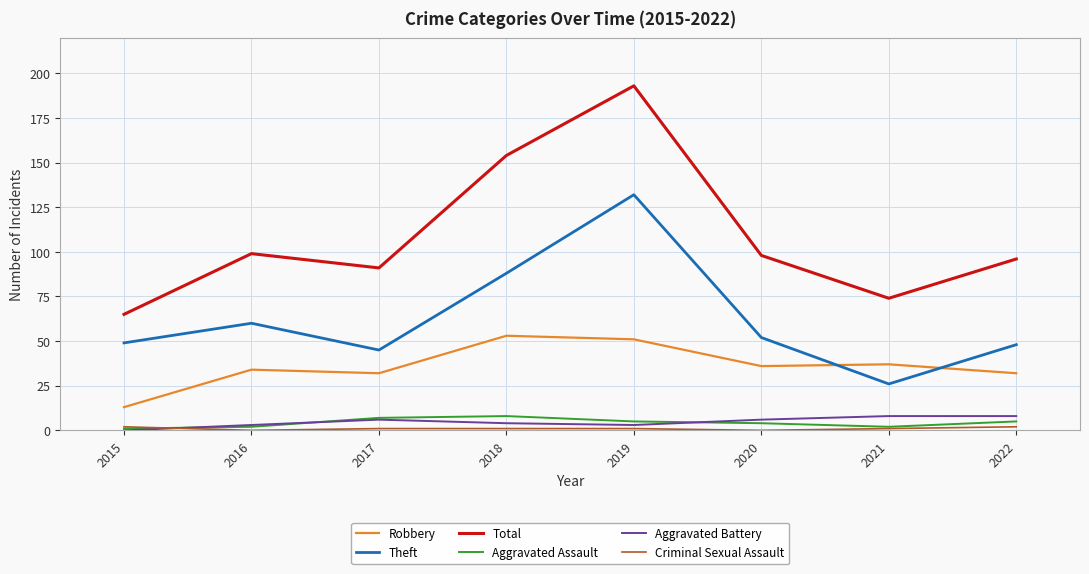

True or false: Total and Aggravated Battery intersect in this chart.

False